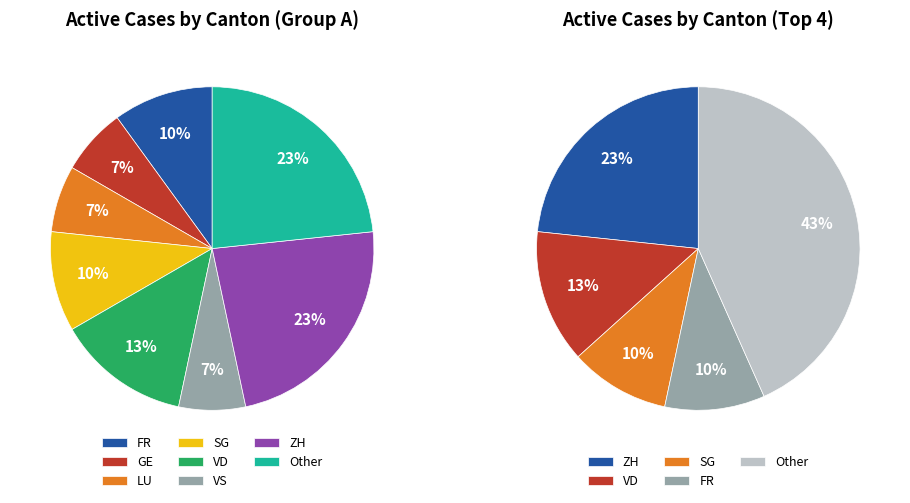

Does NE represent more than half of the total?

No